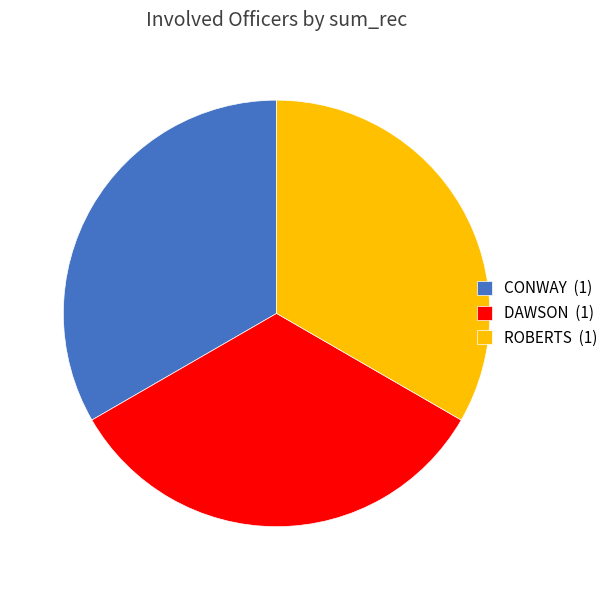

Does ROBERTS (1) represent more than half of the total?

No